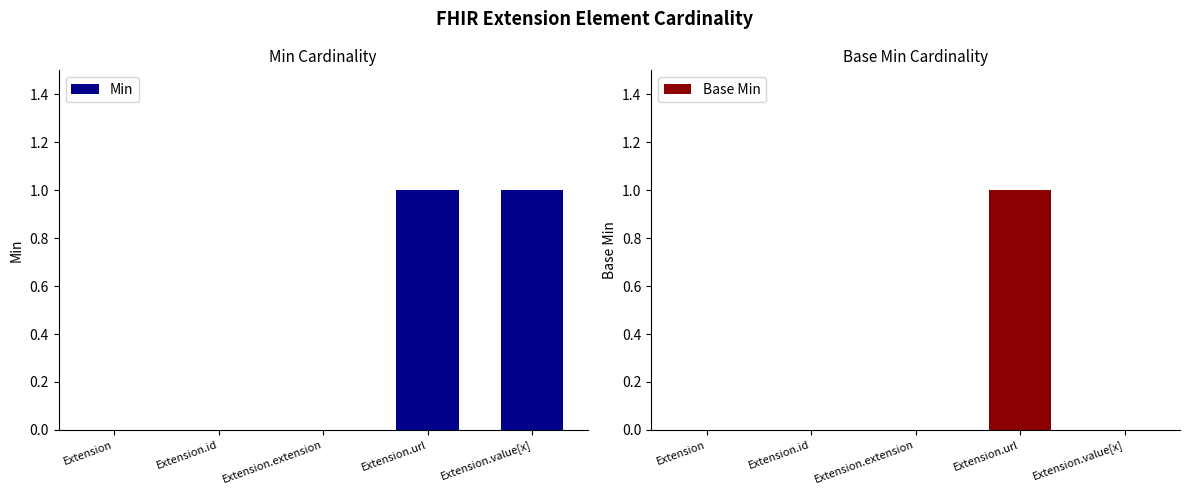

Rank the series by their maximum value, from lowest to highest.

Min, Base Min